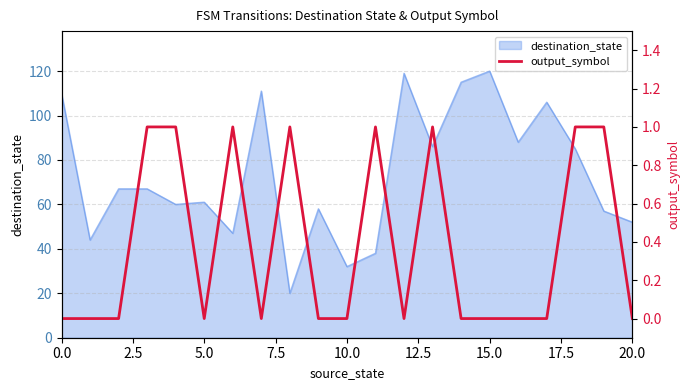

The value of destination_state at 0.0 is 110. True or false?

True